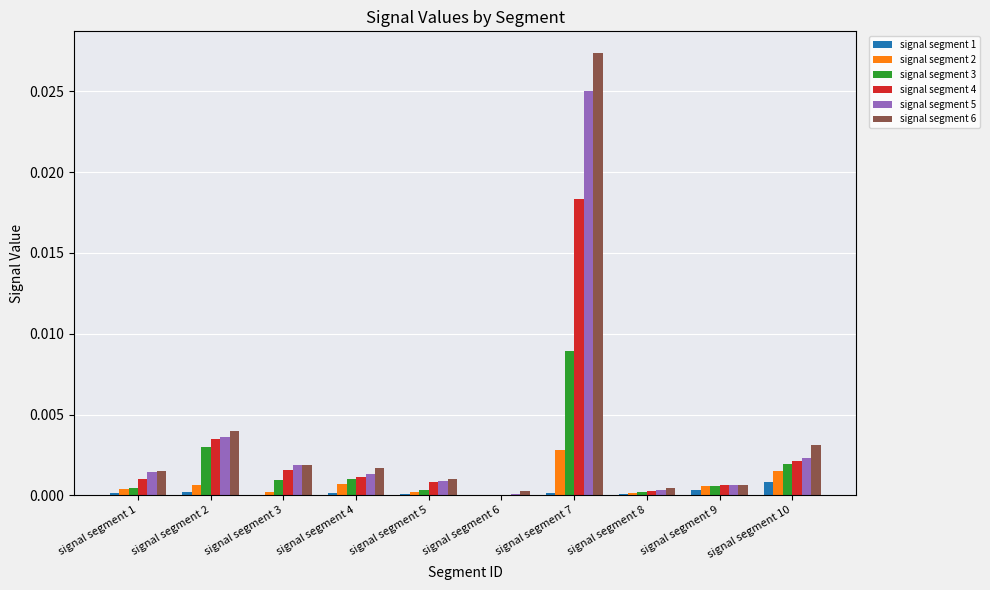

The signal segment 1 series shows 0.0 at signal segment 7. True or false?

True